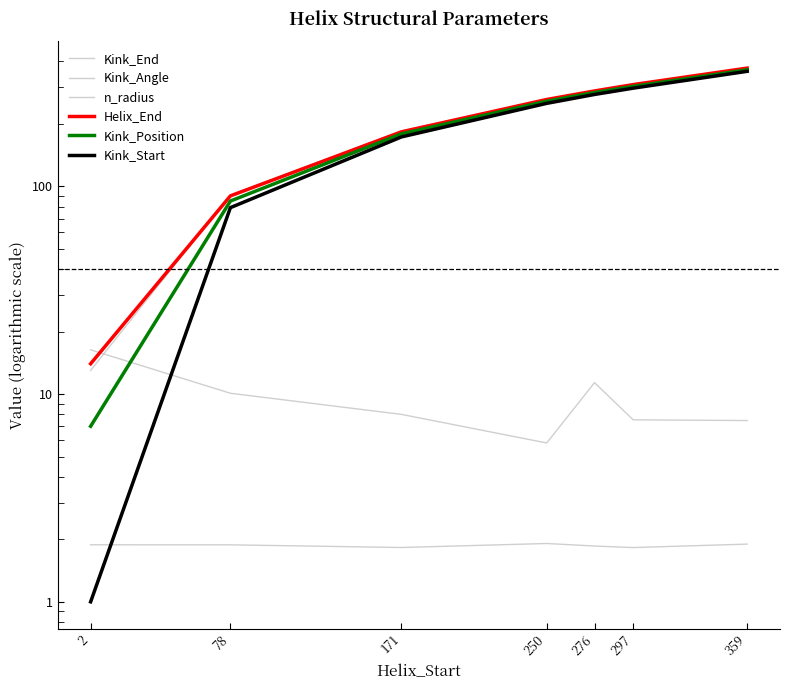

What is the minimum value shown in the chart?

1.0